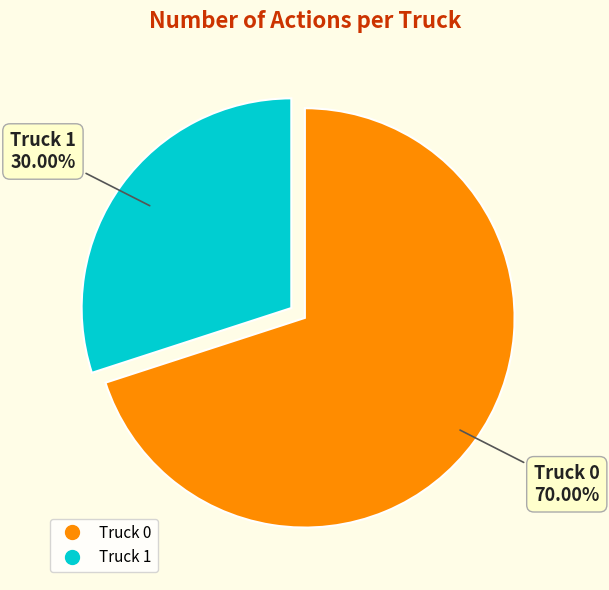

Do Truck 1 and Truck 0 together represent more than half of the pie?

Yes